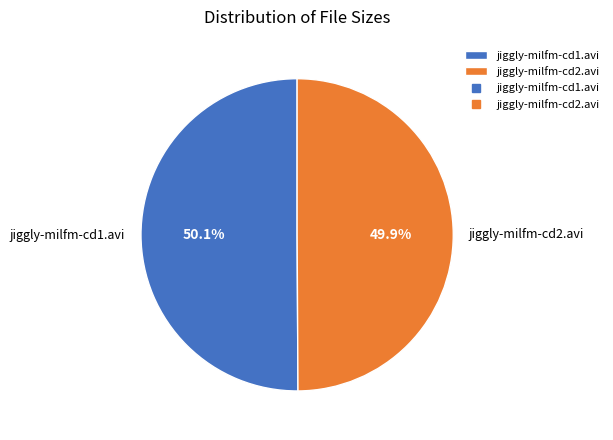

Approximately how many times larger is the value at jiggly-milfm-cd1.avi compared to jiggly-milfm-cd2.avi?

1.0